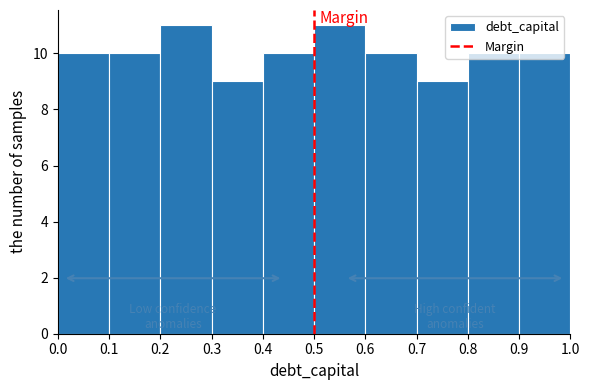

Reading left to right, list every bar in this chart as the range it spans on the x-axis followed by its height. The values are not printed on the chart, so give them approximately, as read against the axis.

0.0 to 0.1: 10
0.1 to 0.2: 10
0.2 to 0.3: 11
0.3 to 0.4: 9
0.4 to 0.5: 10
0.5 to 0.6: 11
0.6 to 0.7: 10
0.7 to 0.8: 9
0.8 to 0.9: 10
0.9 to 1.0: 10